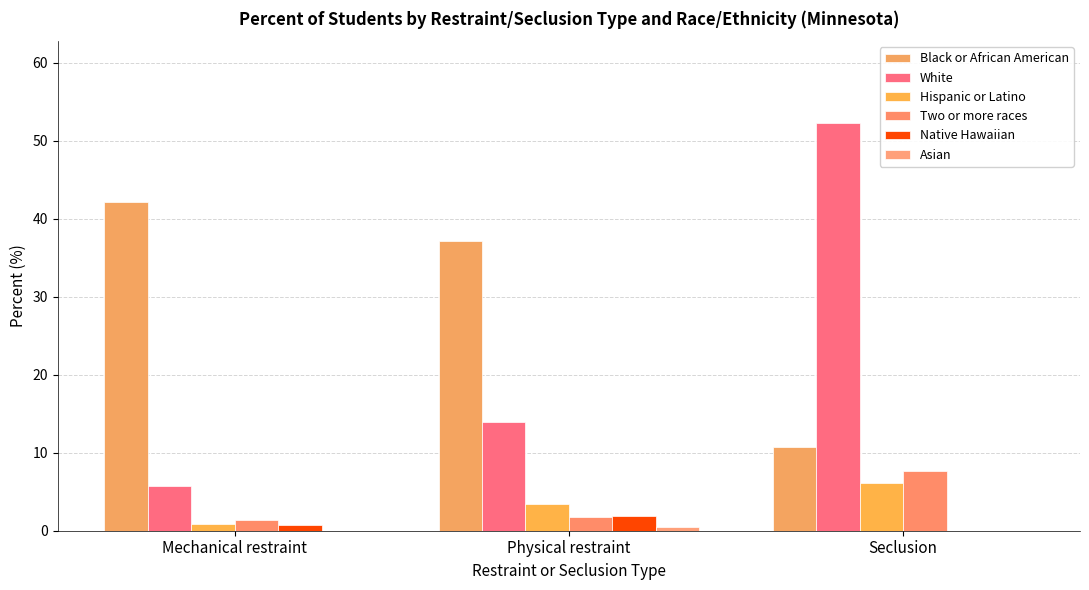

Is it true that Two or more races equals 1.4 at Mechanical restraint?

True